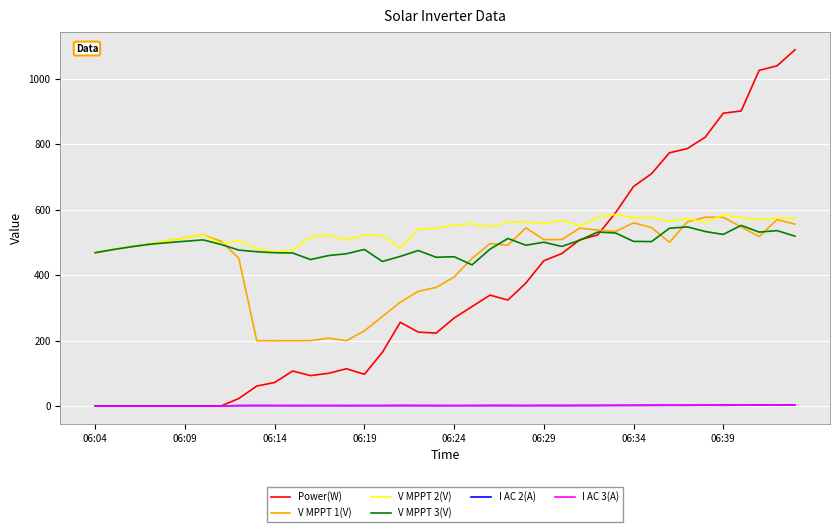

What is the maximum value shown in the chart?

1089.0